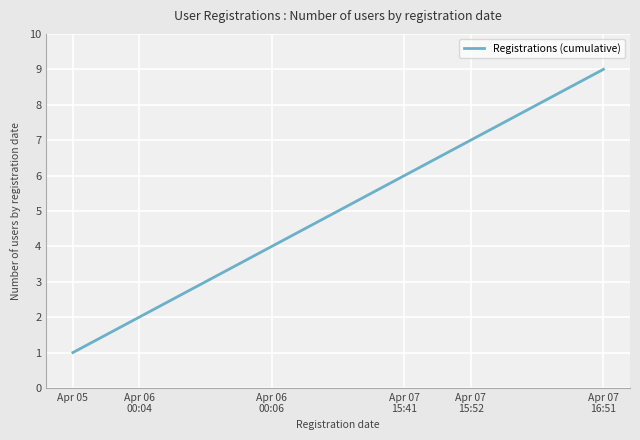

What is the difference between the maximum and minimum values?

8